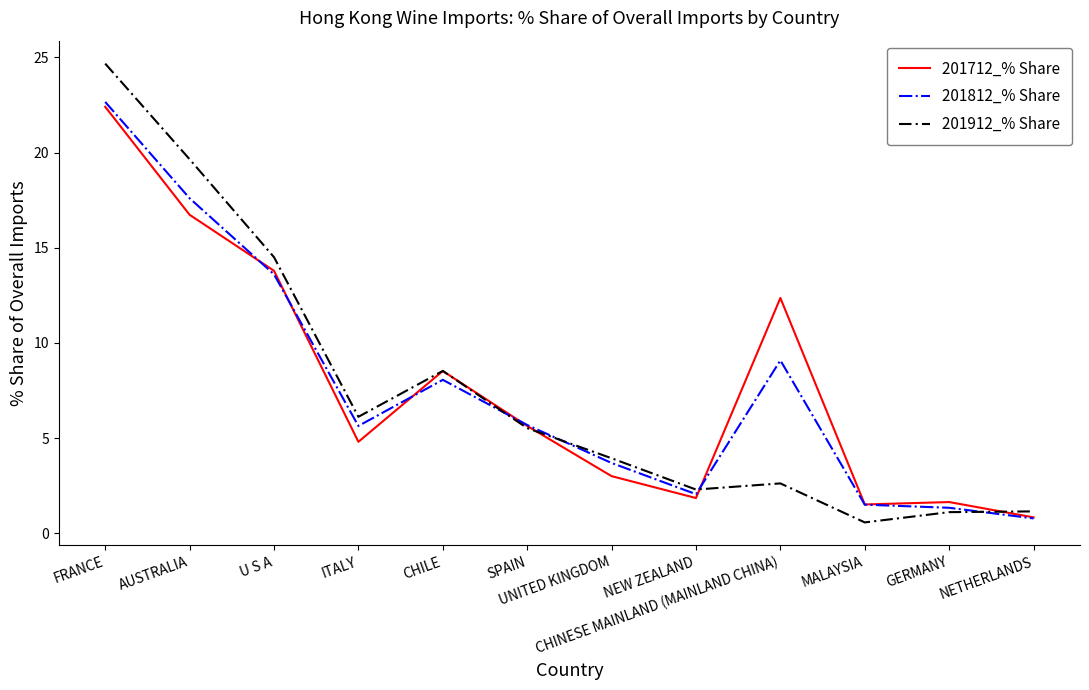

Which category has the highest value across all series?

FRANCE